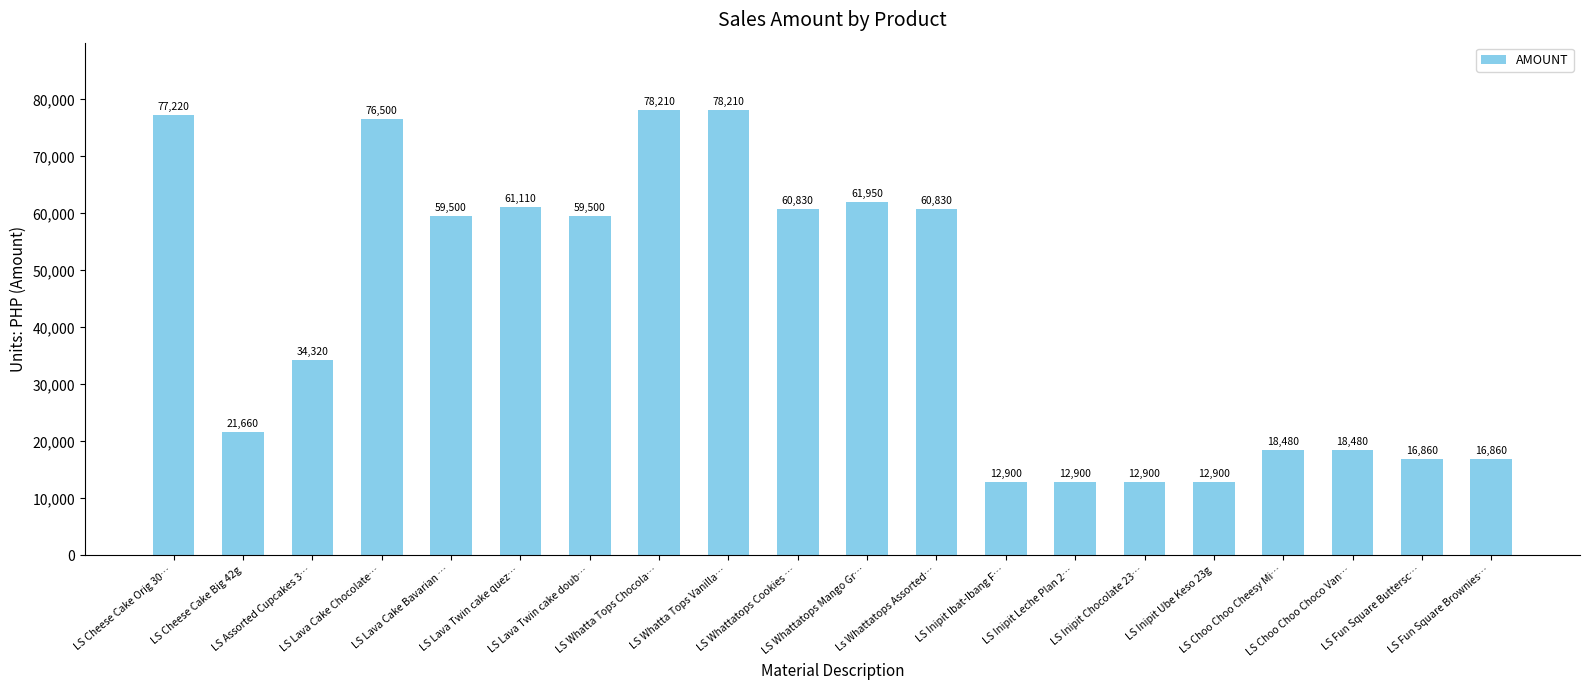

Reading left to right, list all the values displayed in this chart.

77220	21660	34320	76500	59500	61110	59500	78210	78210	60830	61950	60830	12900	12900	12900	12900	18480	18480	16860	16860